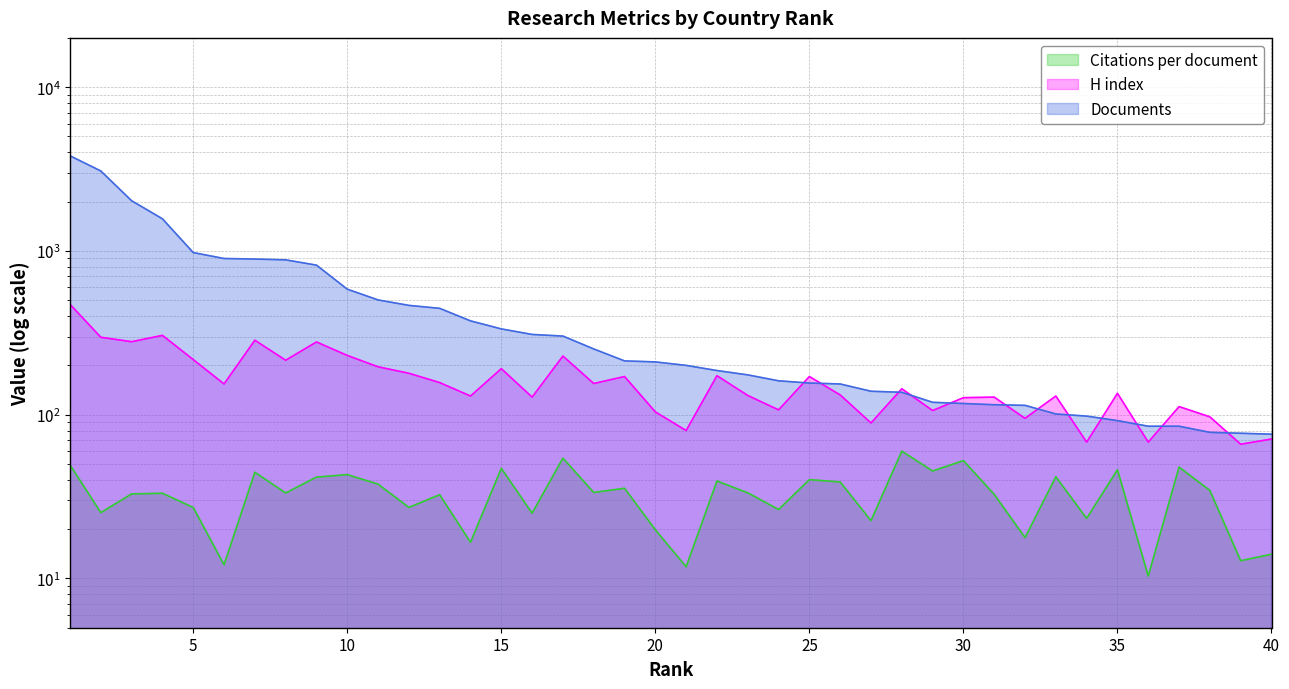

The Documents series shows 1571.0 at 4. True or false?

True